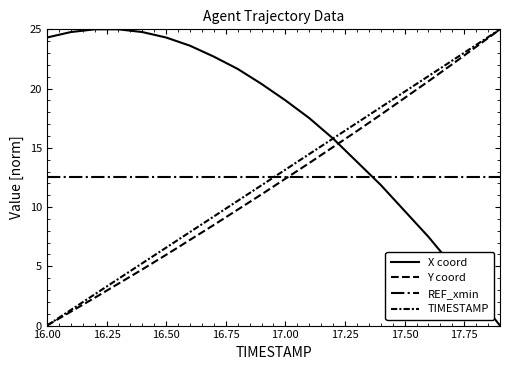

Does the chart display data point markers on the line(s)?

No